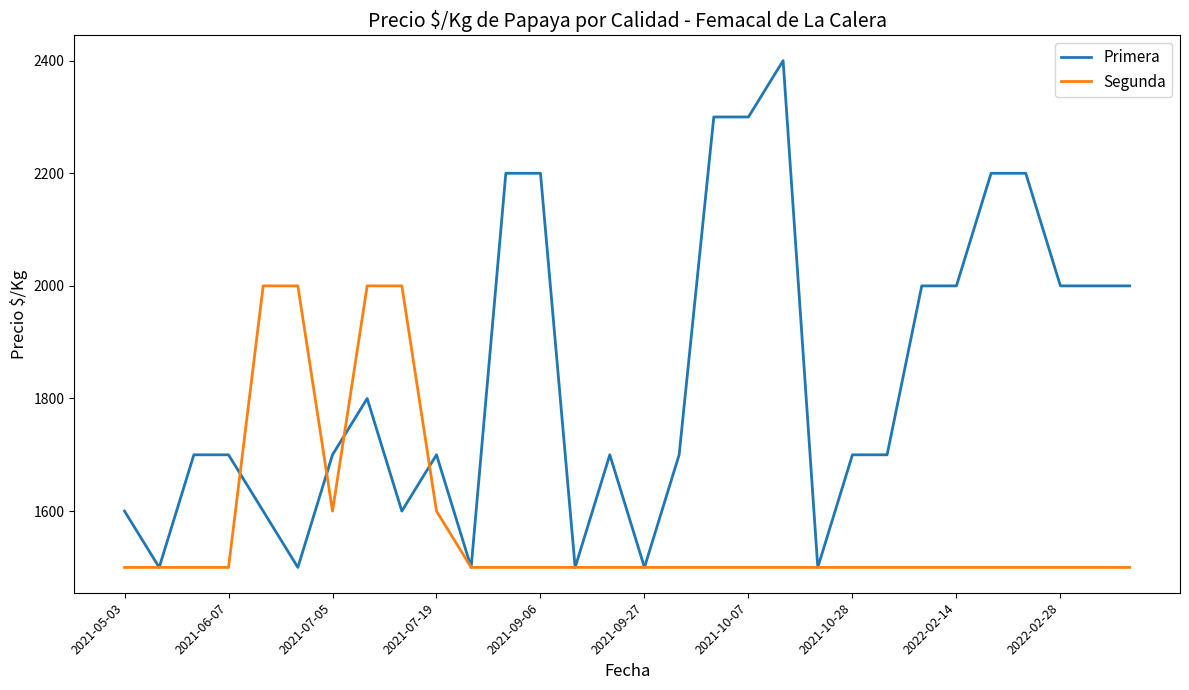

Rank the series by their maximum value, from highest to lowest.

Primera, Segunda